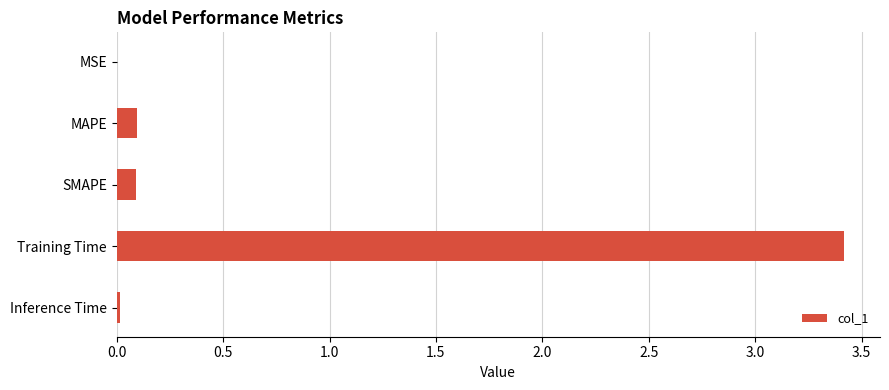

What is the greatest value displayed?

3.4